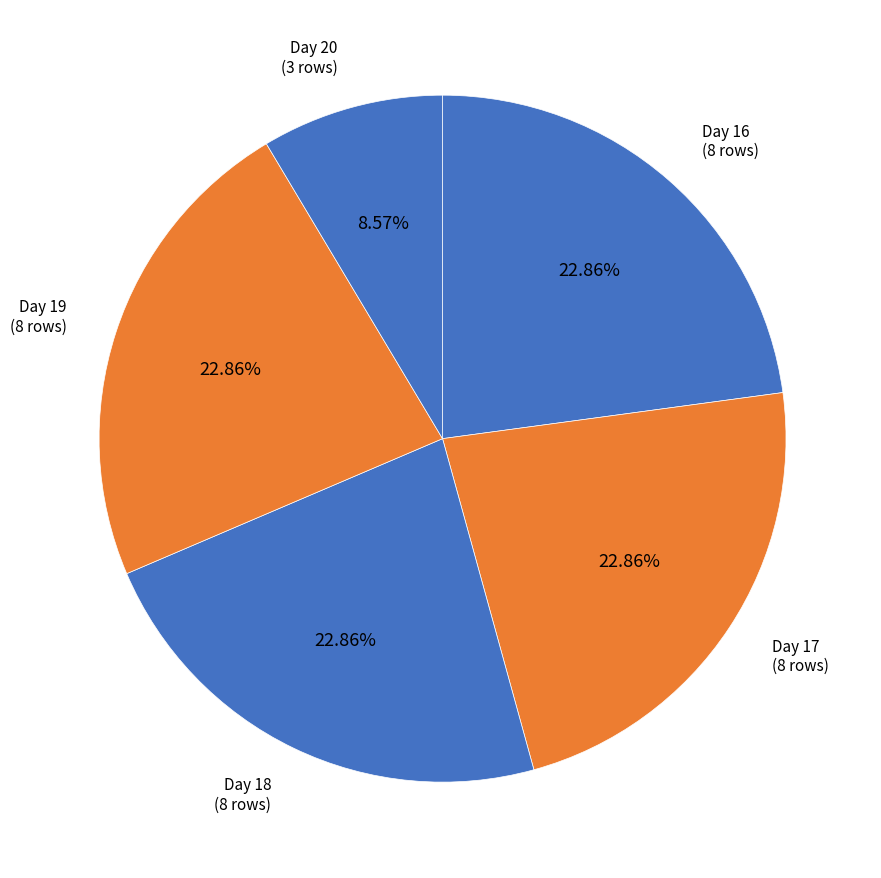

Combined, do Day 19 and Day 18 account for over 50%?

No